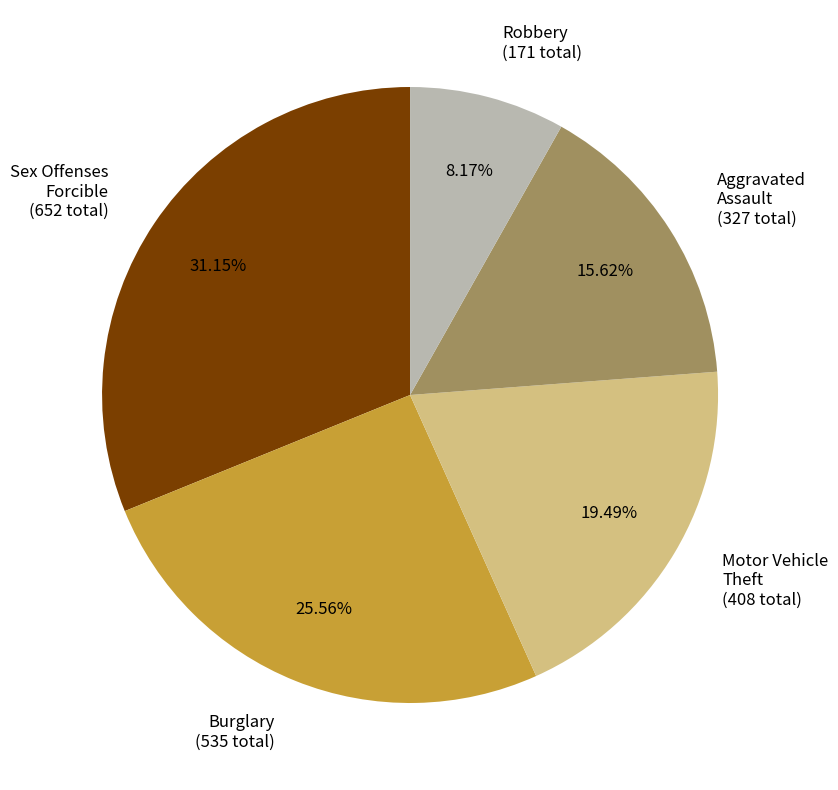

How many slices are in this pie chart?

5